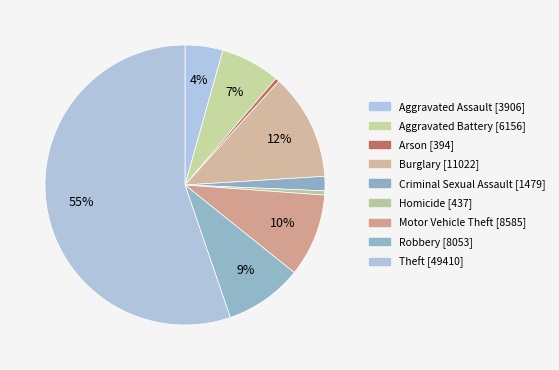

What percentage is the Theft slice, to the nearest percent?

55%